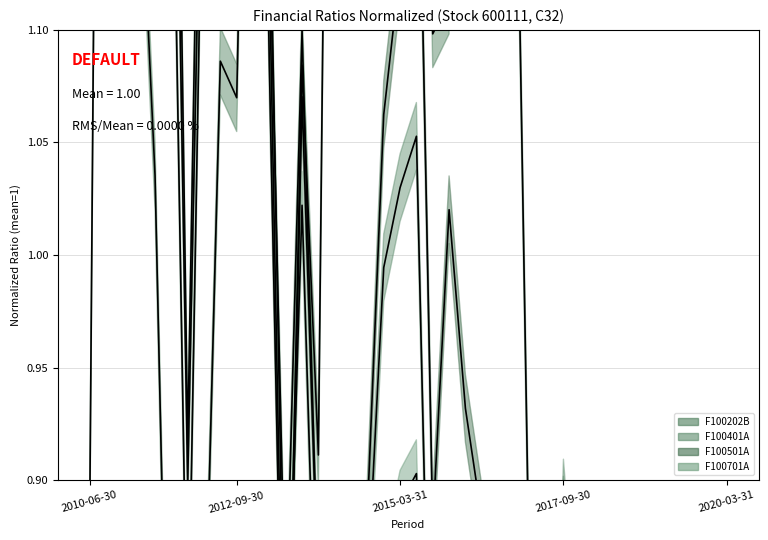

Which series has the widest spread of values?

F100701A